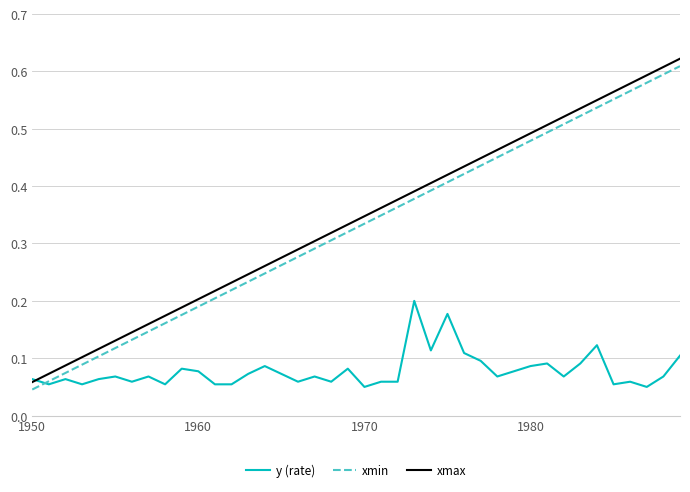

True or false: xmax has more than 0 points higher than both neighbors.

False